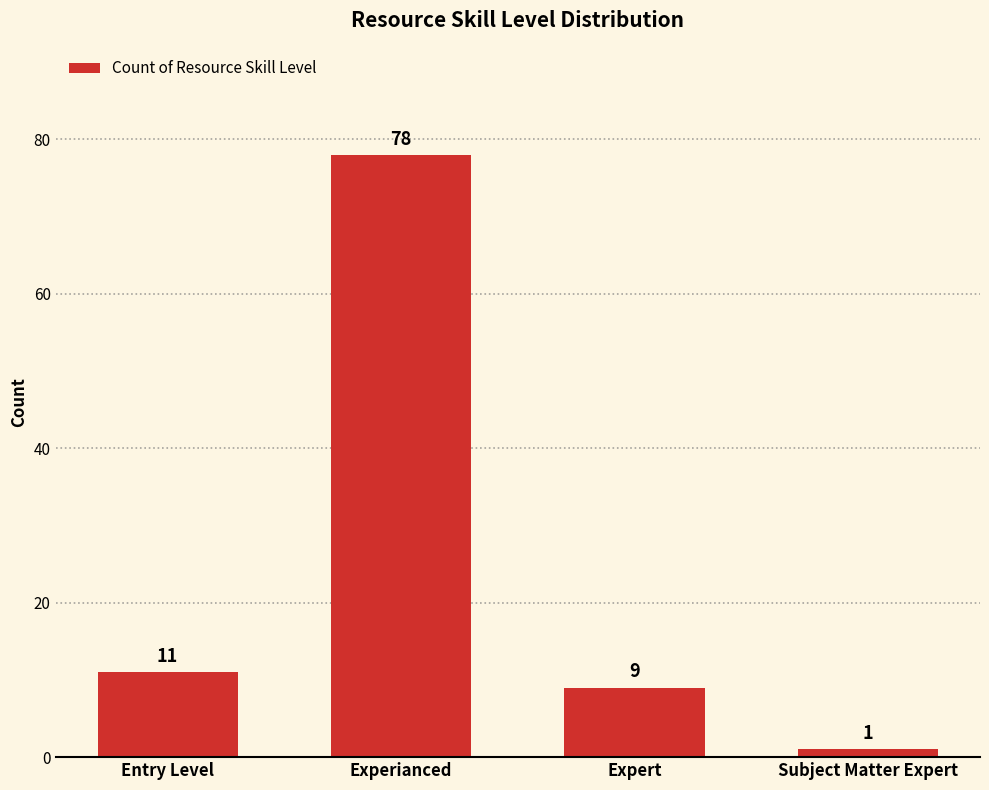

What value does the data have at Experianced, to the nearest 5?

80